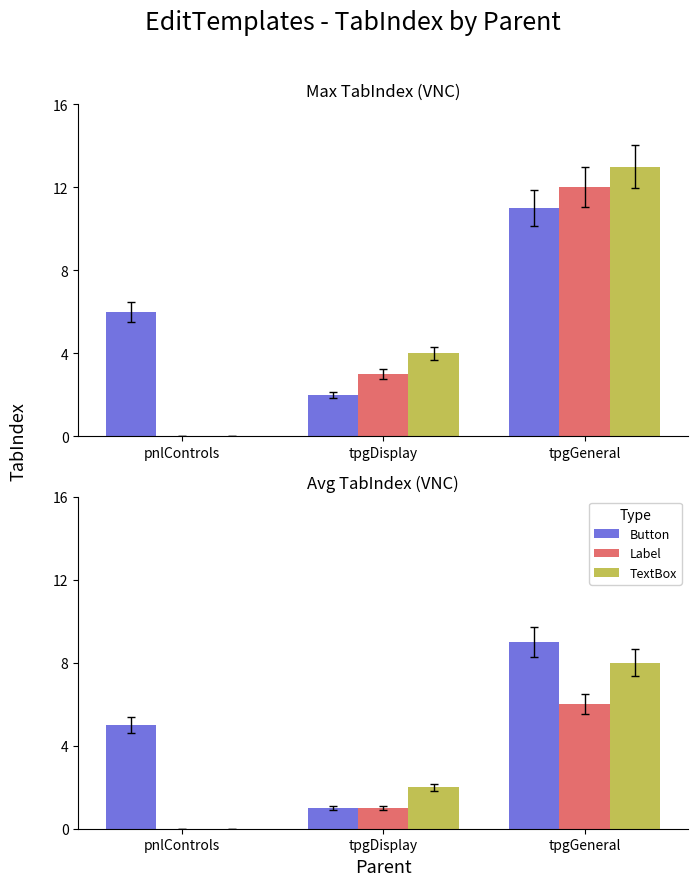

True or false: Button has a value of 2 at pnlControls.

False